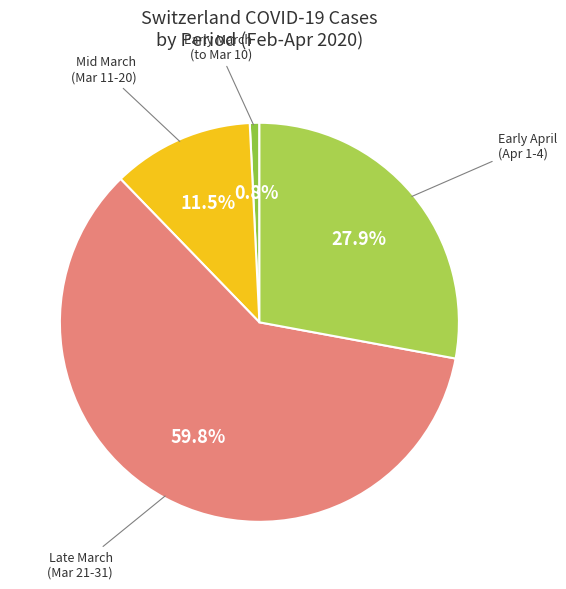

Which has a higher value, Early April (Apr 1-4) or Late March (Mar 21-31)?

Late March (Mar 21-31)